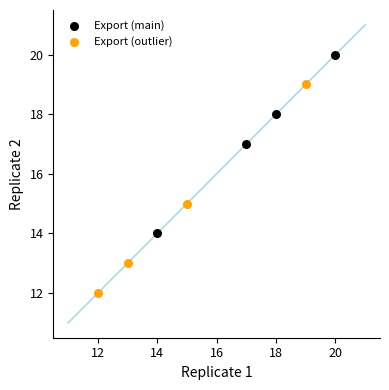

What are all the series names shown in the legend?

Export (main), Export (outlier)